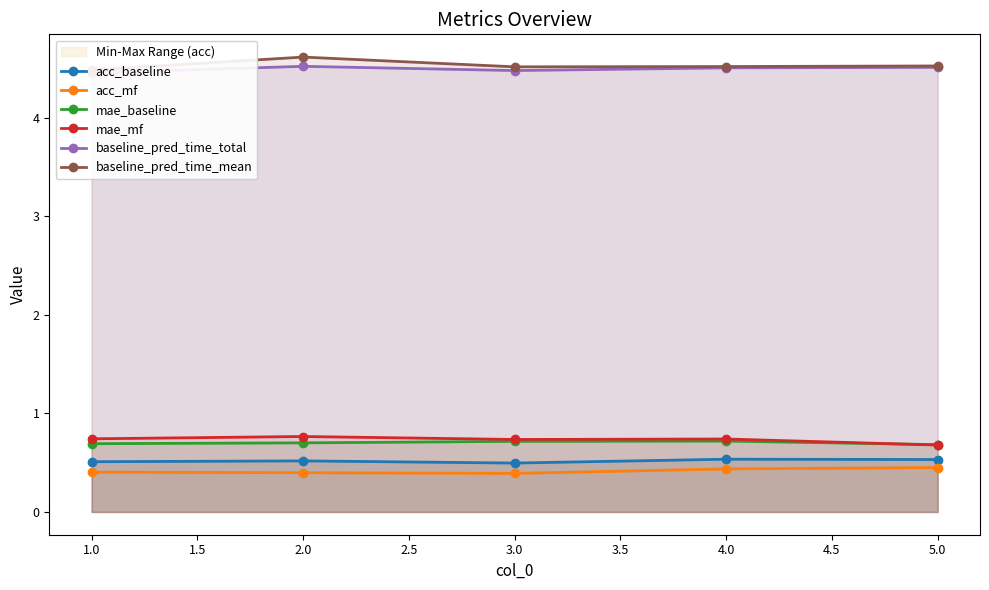

How many lines are shown in the chart?

6